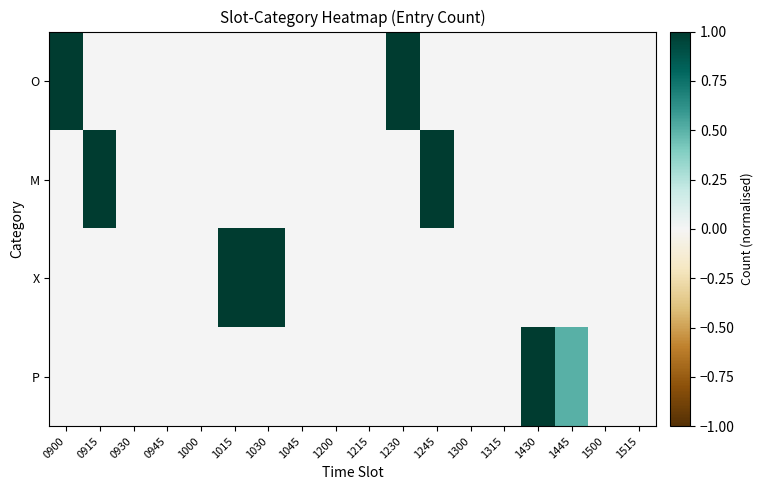

Reading left to right, transcribe all the data shown in this chart.

O: 0900=1.0	0915=0.0	0930=0.0	0945=0.0	1000=0.0	1015=0.0	1030=0.0	1045=0.0	1200=0.0	1215=0.0	1230=1.0	1245=0.0	1300=0.0	1315=0.0	1430=0.0	1445=0.0	1500=0.0	1515=0.0
M: 0900=0.0	0915=1.0	0930=0.0	0945=0.0	1000=0.0	1015=0.0	1030=0.0	1045=0.0	1200=0.0	1215=0.0	1230=0.0	1245=1.0	1300=0.0	1315=0.0	1430=0.0	1445=0.0	1500=0.0	1515=0.0
X: 0900=0.0	0915=0.0	0930=0.0	0945=0.0	1000=0.0	1015=1.0	1030=1.0	1045=0.0	1200=0.0	1215=0.0	1230=0.0	1245=0.0	1300=0.0	1315=0.0	1430=0.0	1445=0.0	1500=0.0	1515=0.0
P: 0900=0.0	0915=0.0	0930=0.0	0945=0.0	1000=0.0	1015=0.0	1030=0.0	1045=0.0	1200=0.0	1215=0.0	1230=0.0	1245=0.0	1300=0.0	1315=0.0	1430=1.0	1445=0.5	1500=0.0	1515=0.0